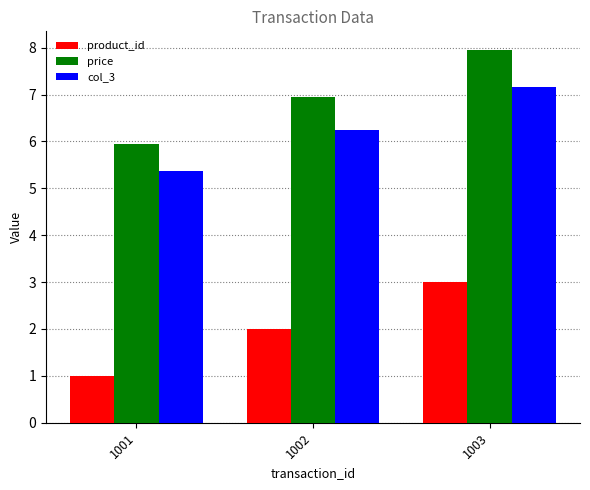

What is the difference between the maximum and minimum values in the col_3 series?

1.8